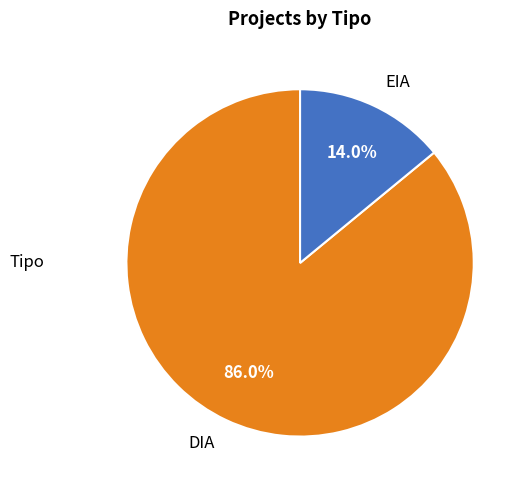

Count the number of slices in the pie.

2